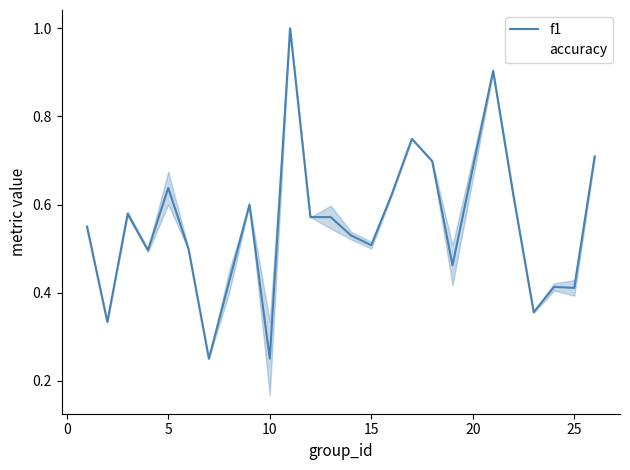

How many lines are shown in the chart?

2